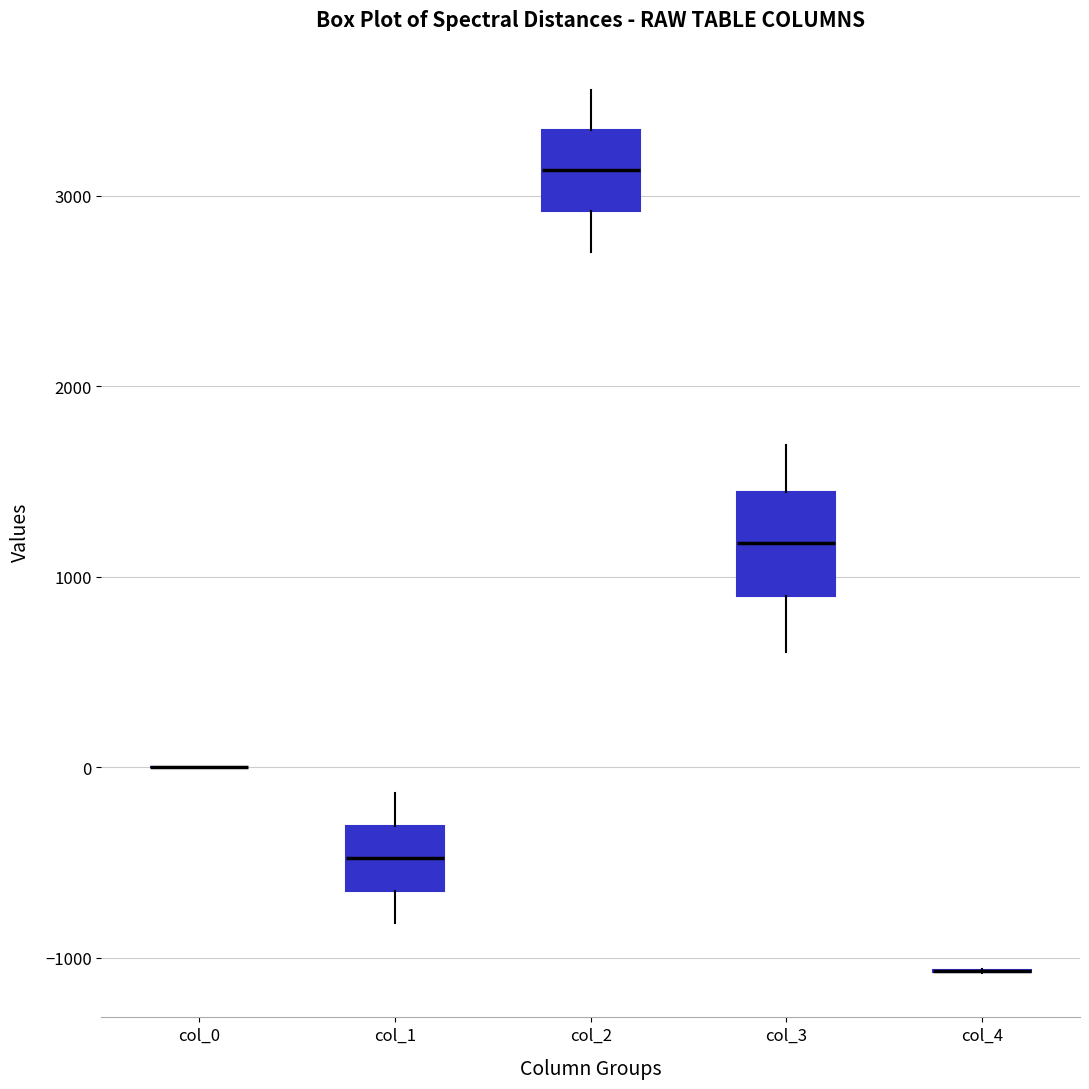

Where does the lower whisker of the box for col_2 end on the y-axis? The values are not printed on the chart, so give them approximately, as read against the axis.

2700